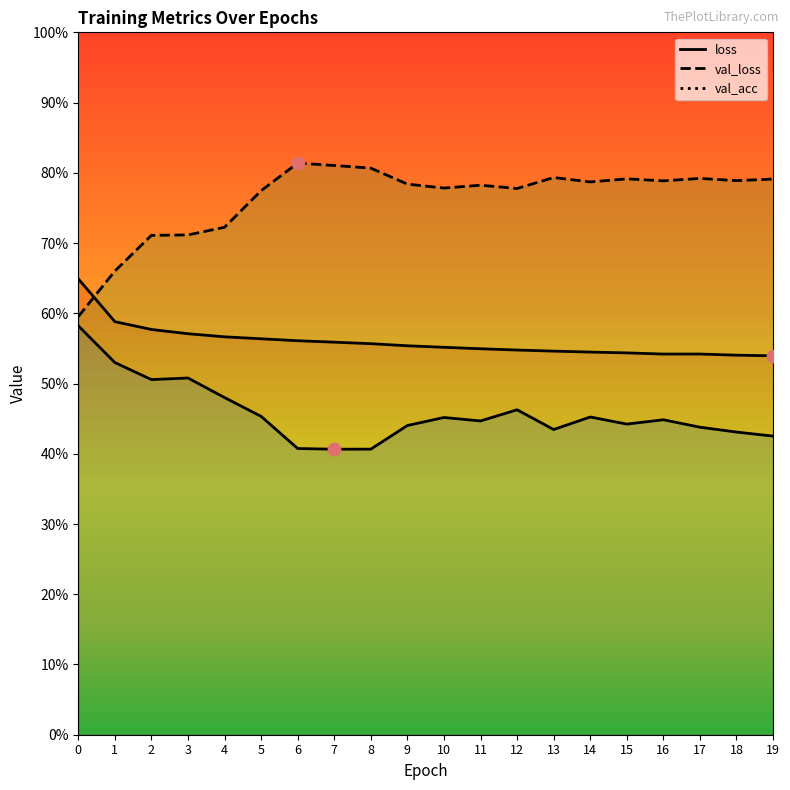

What are all the series names shown in the legend?

loss, val_loss, val_acc